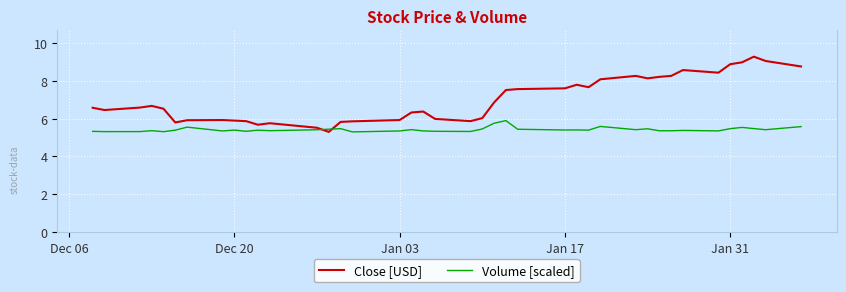

Rank the series by their average value, from highest to lowest.

Close [USD], Volume [scaled]